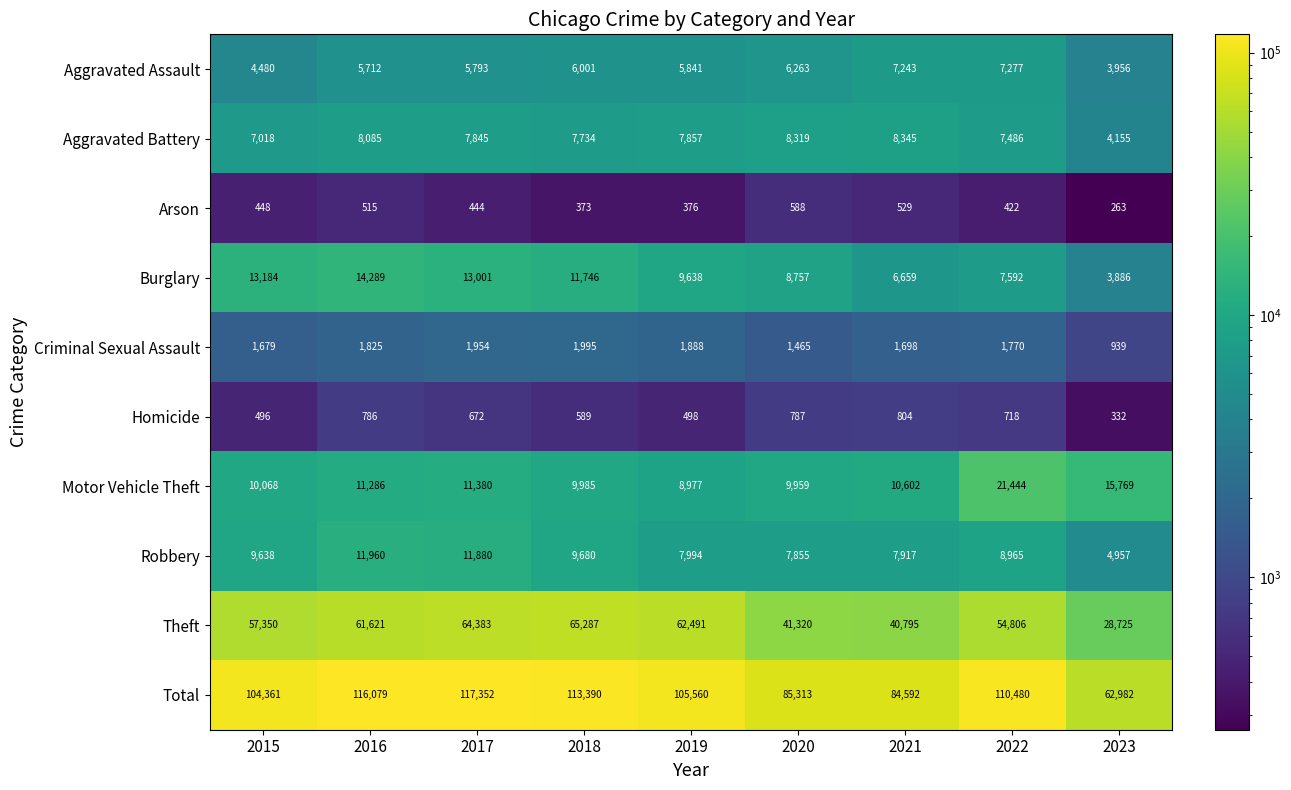

What is the difference between the Robbery values at 2020 and 2019?

139